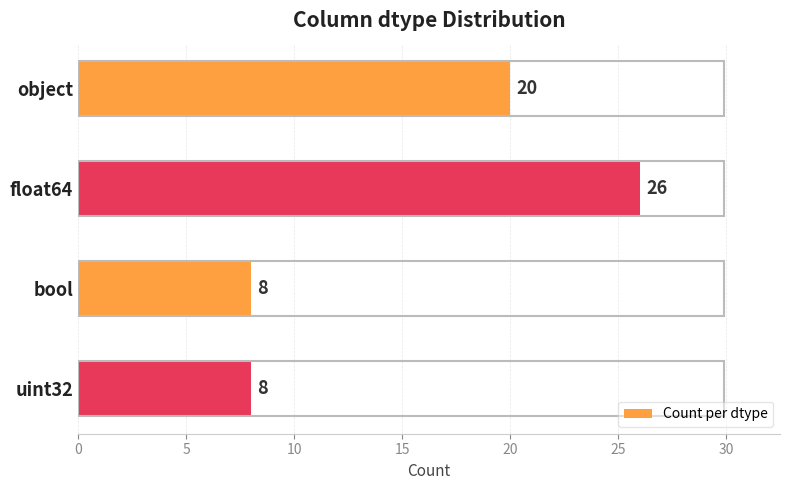

What is the minimum value shown in the chart?

8